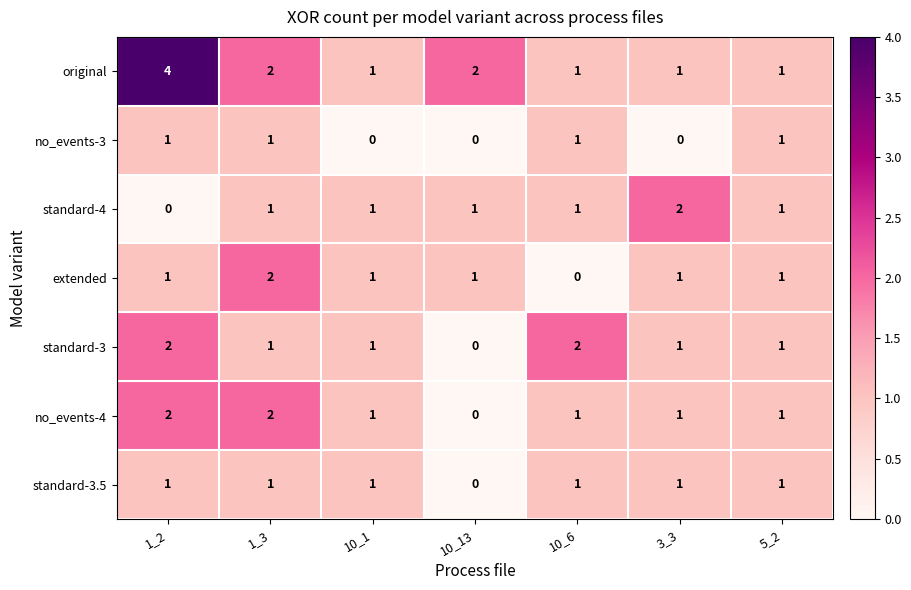

What is the sum of all standard-3 values?

8